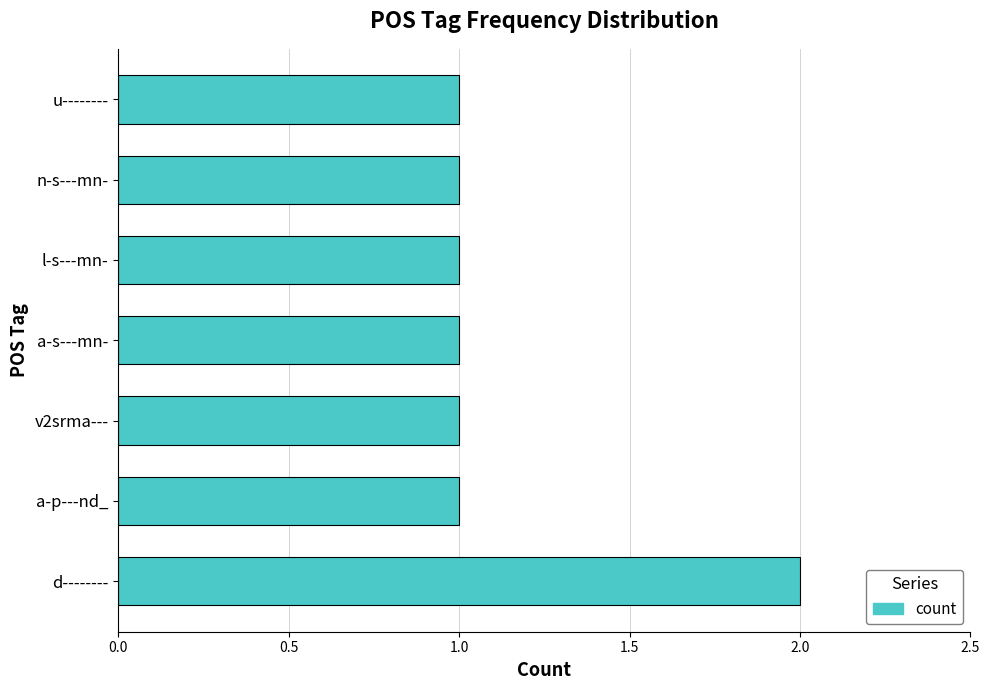

What is the average value?

1